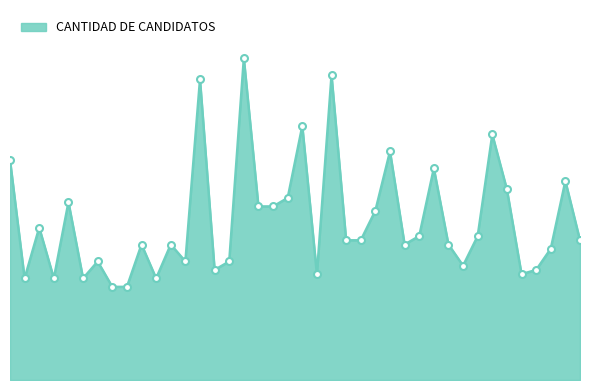

Does the chart display data point markers on the line(s)?

No